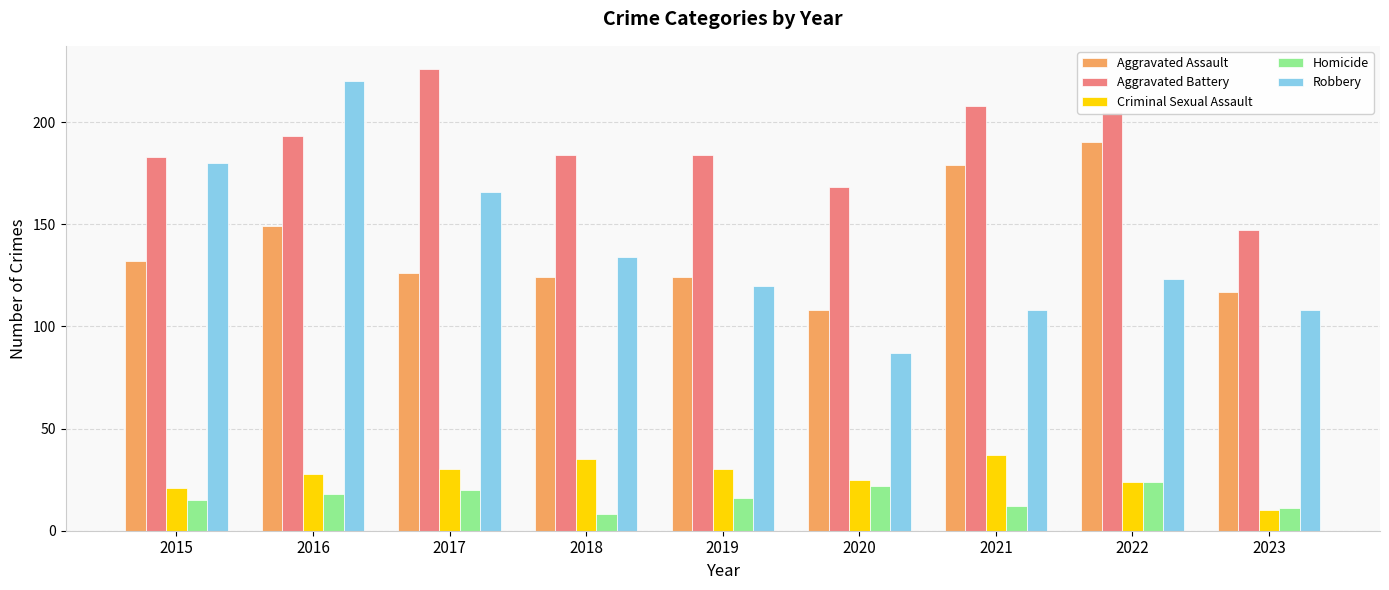

What is the sum of all Aggravated Assault values?

1249